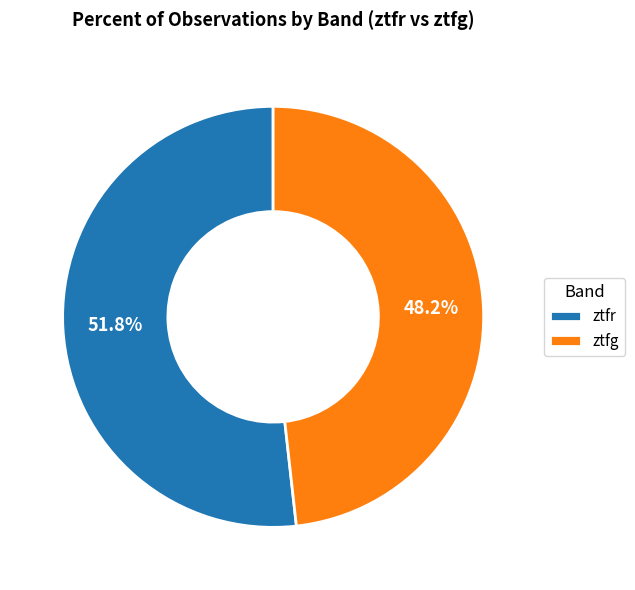

What is the ratio of the value at ztfr to the value at ztfg?

1.1